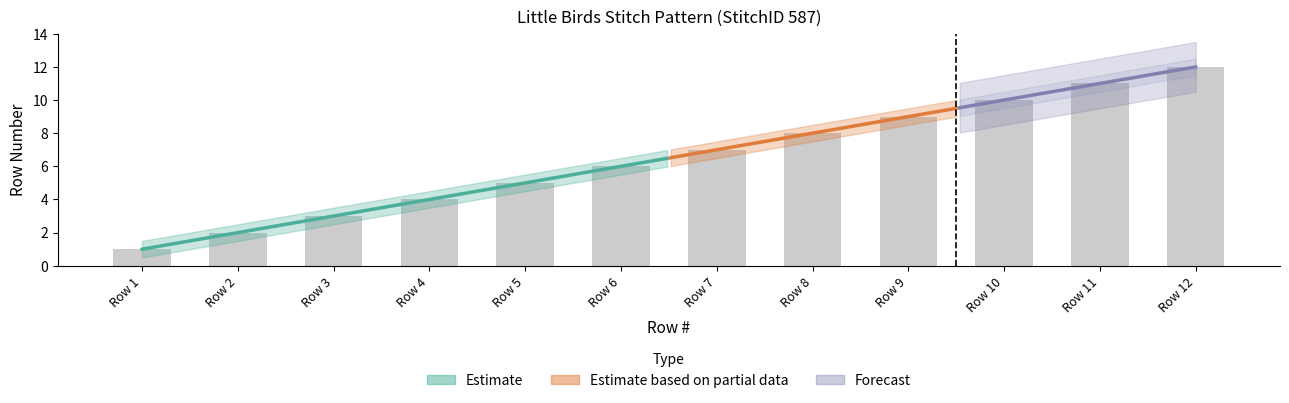

Which has a higher value, Row 12 or Row 5?

Row 12